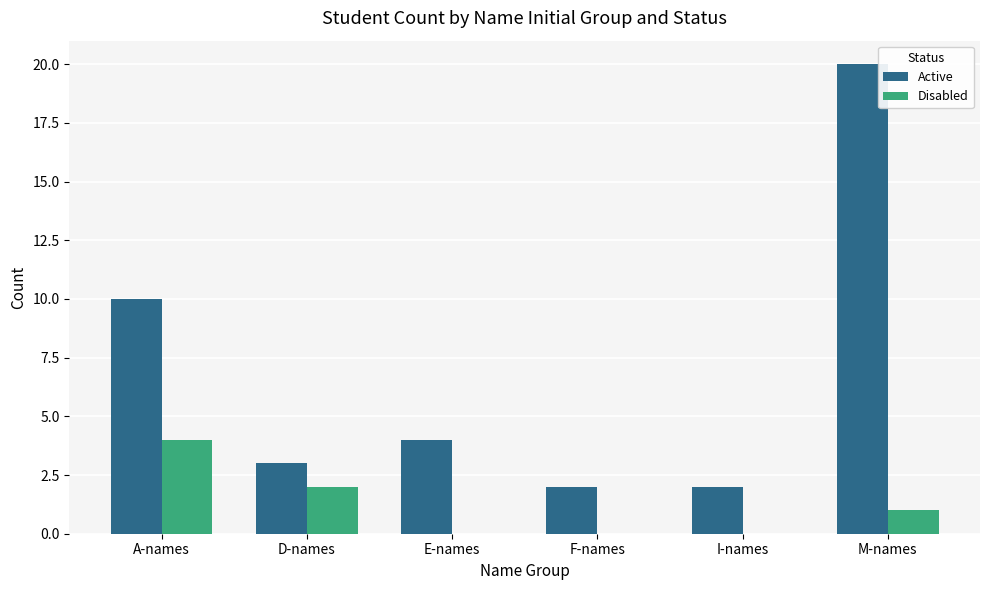

How many groups of bars are there?

6